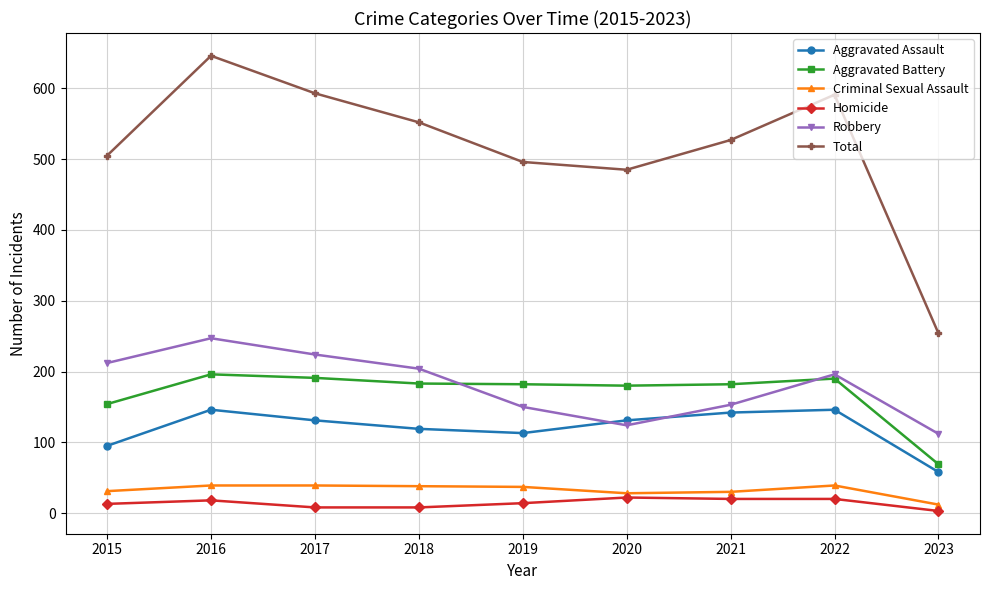

Rank the series at 2017 from lowest to highest value.

Homicide, Criminal Sexual Assault, Aggravated Assault, Aggravated Battery, Robbery, Total